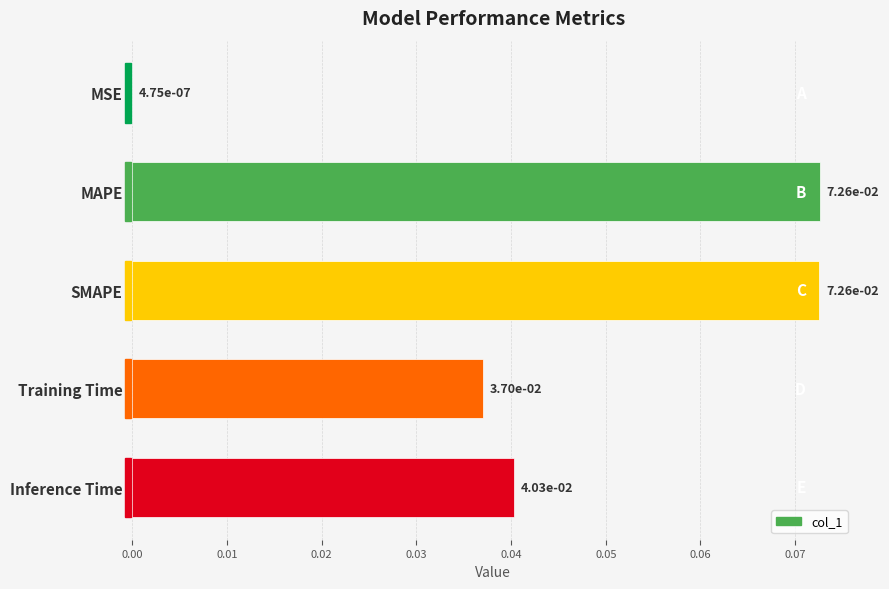

The value at Training Time is 0.1. True or false?

False